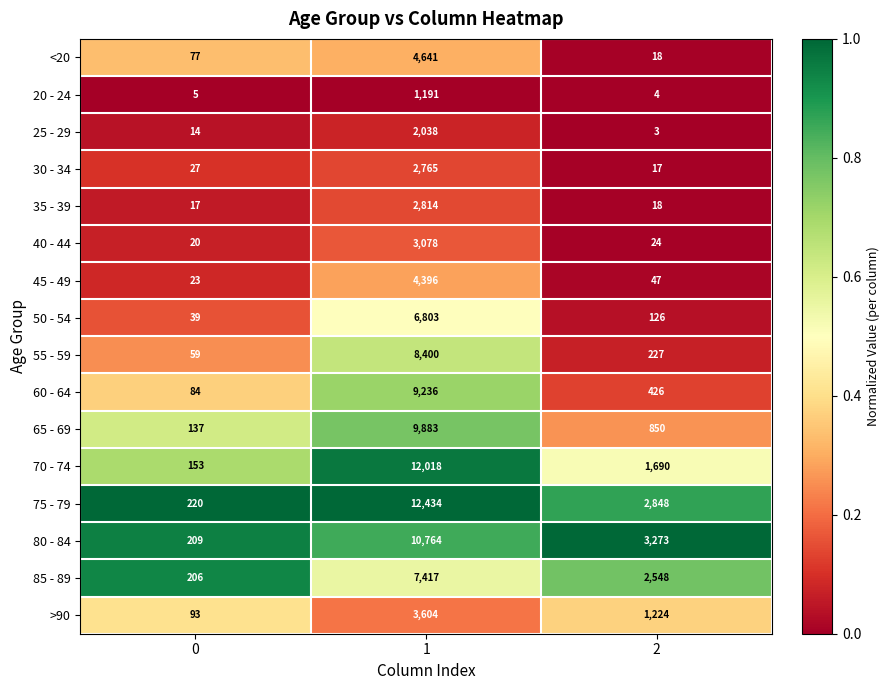

At which category is the sum across all series the highest?

1